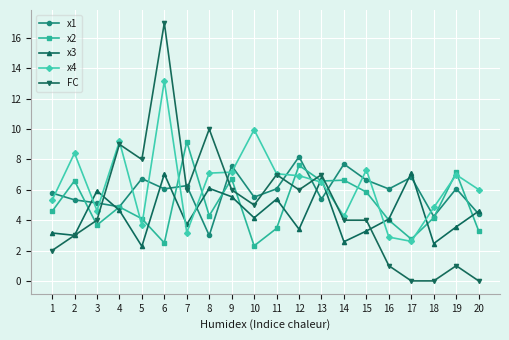

True or false: x4 has a value of 13.2 at 6.

True